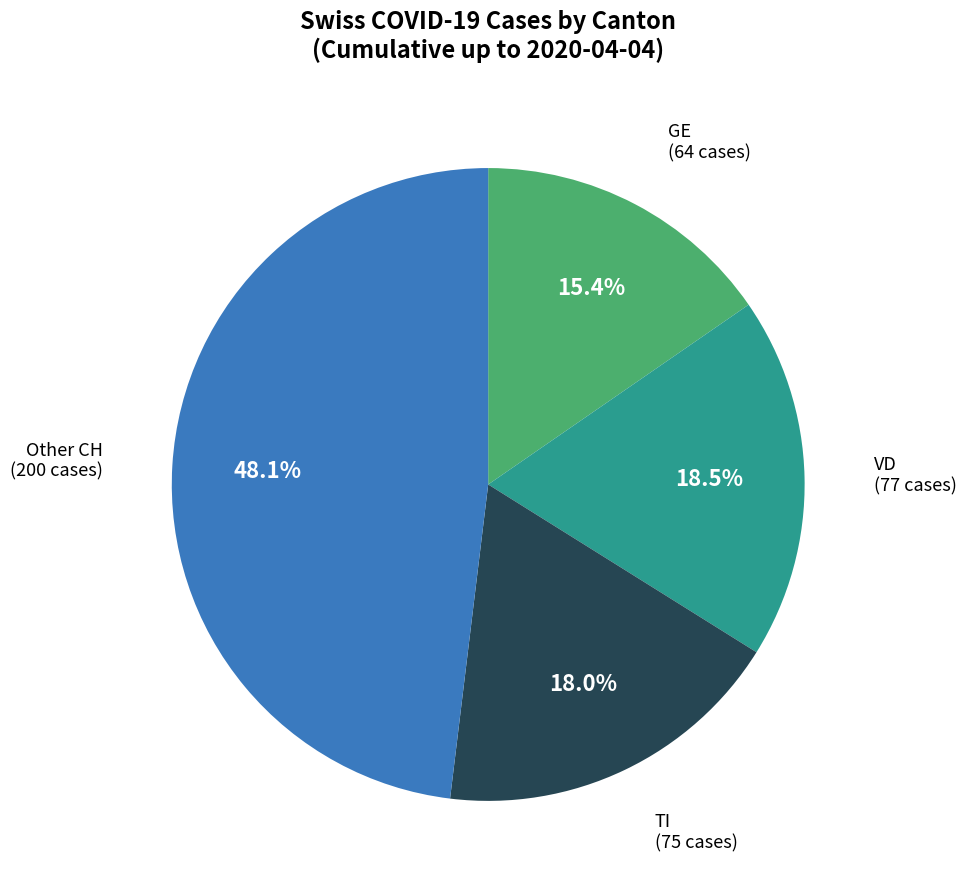

How many segments does this pie chart have?

4